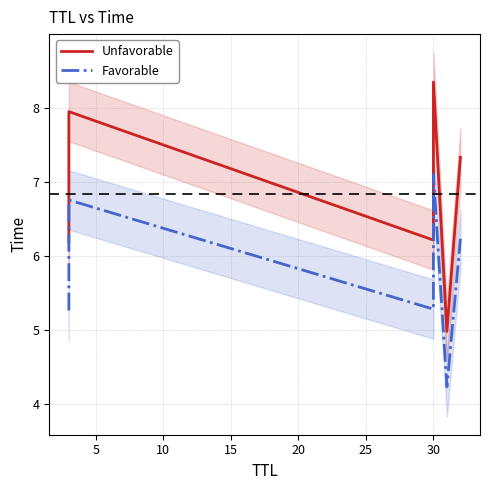

What is the highest value of the Unfavorable series?

8.3